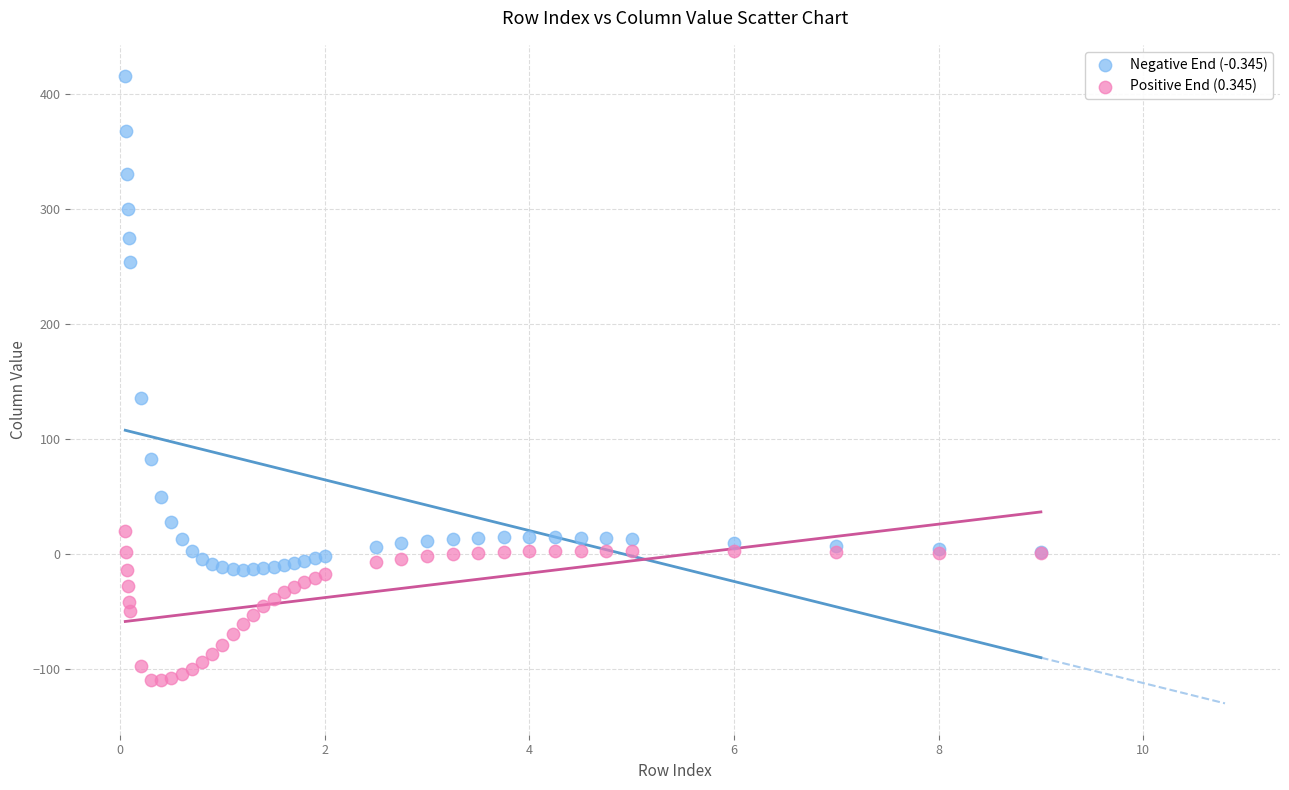

Across all series, what Y value is closest to 152?

136.0